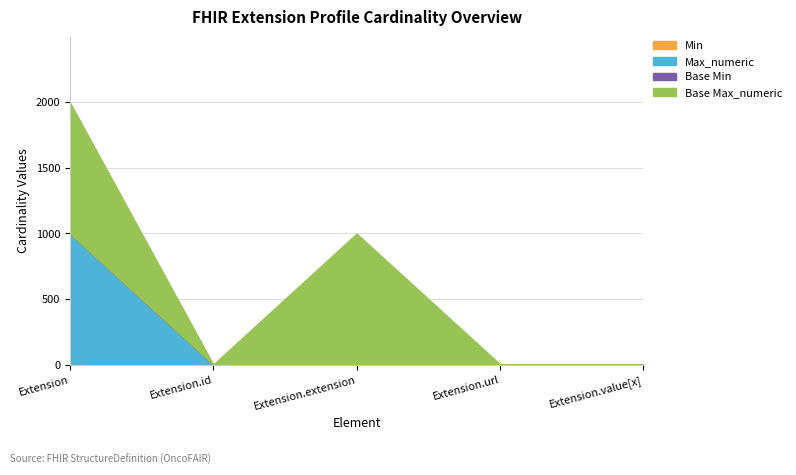

At how many categories does at least one series exceed 515?

2